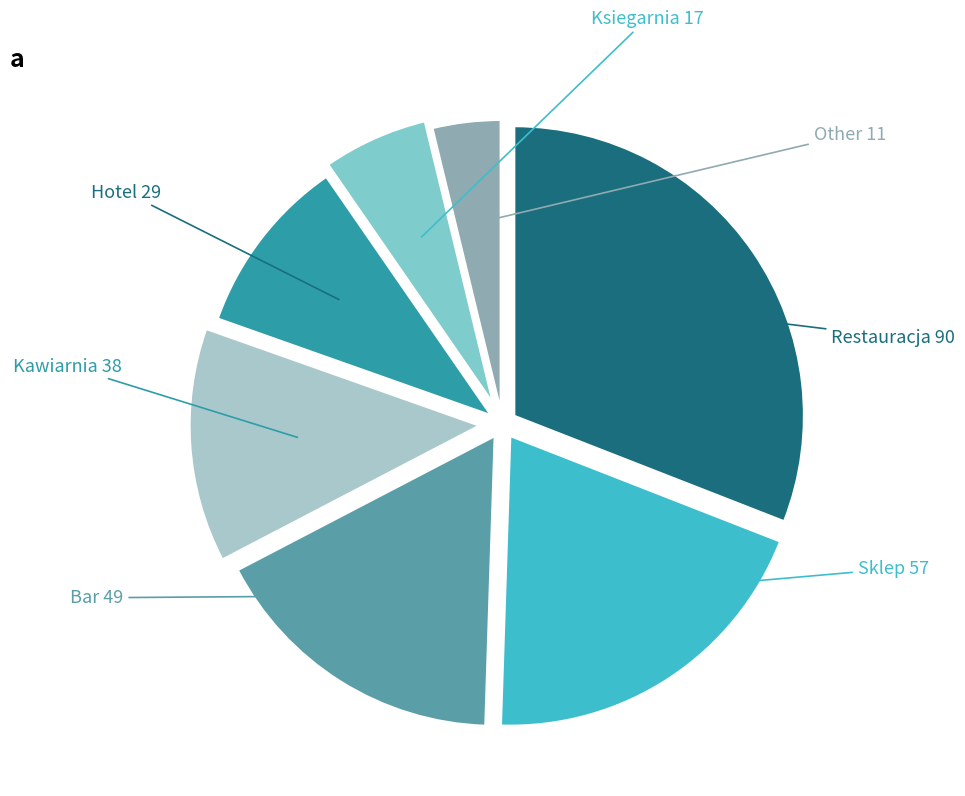

Is there a majority slice in this chart?

No